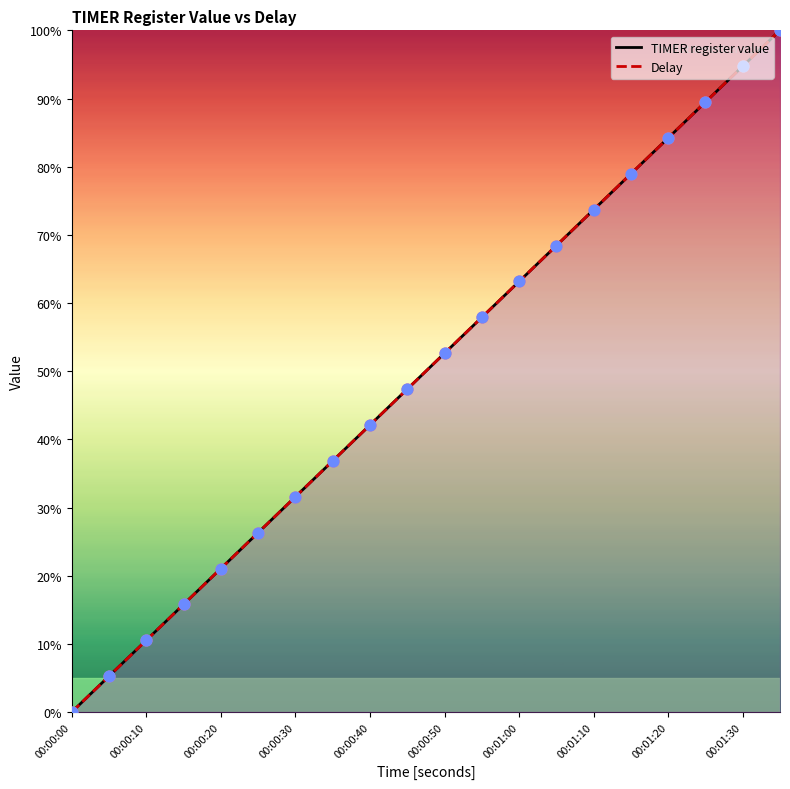

Which series reaches the minimum Y coordinate?

TIMER register value